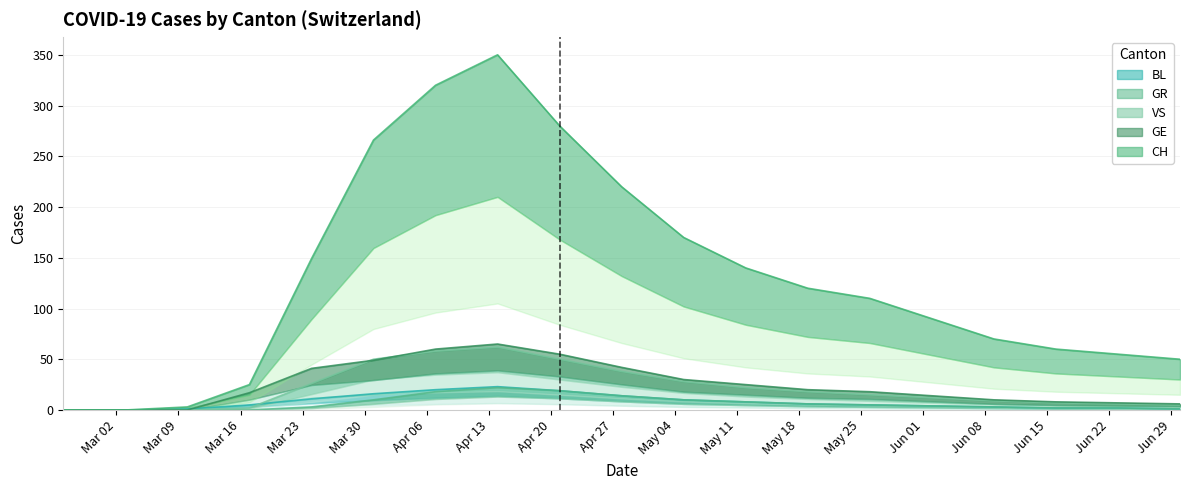

What is the value of the VS point at the 14th from the left?

15